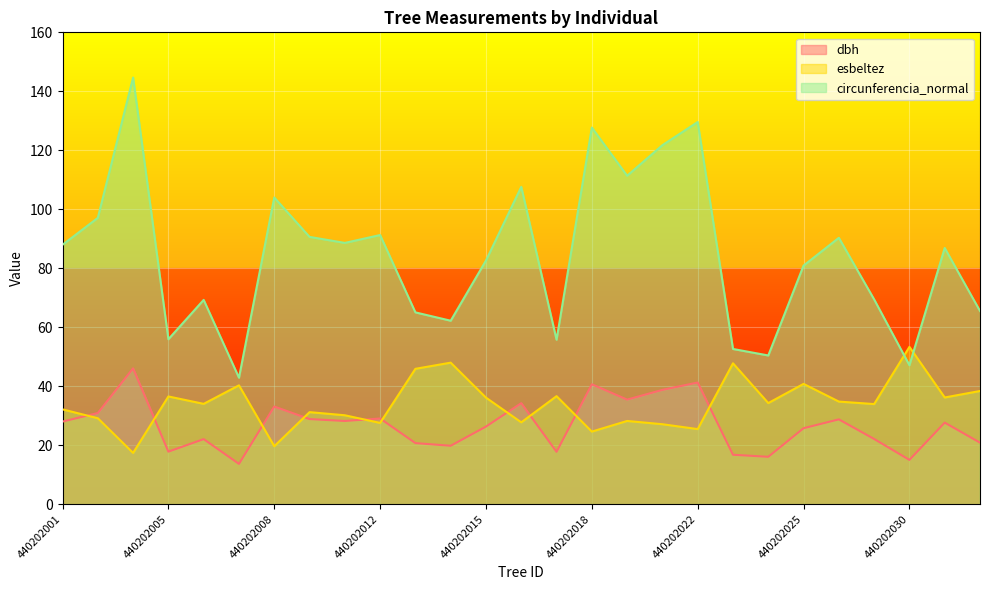

At 440202021, list the series in order from largest to smallest.

circunferencia_normal, dbh, esbeltez